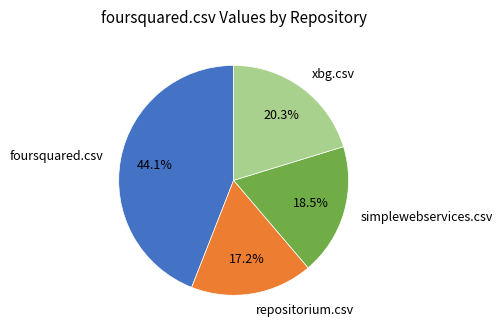

To the nearest percent, what is the difference between the largest and smallest slice percentages?

27%